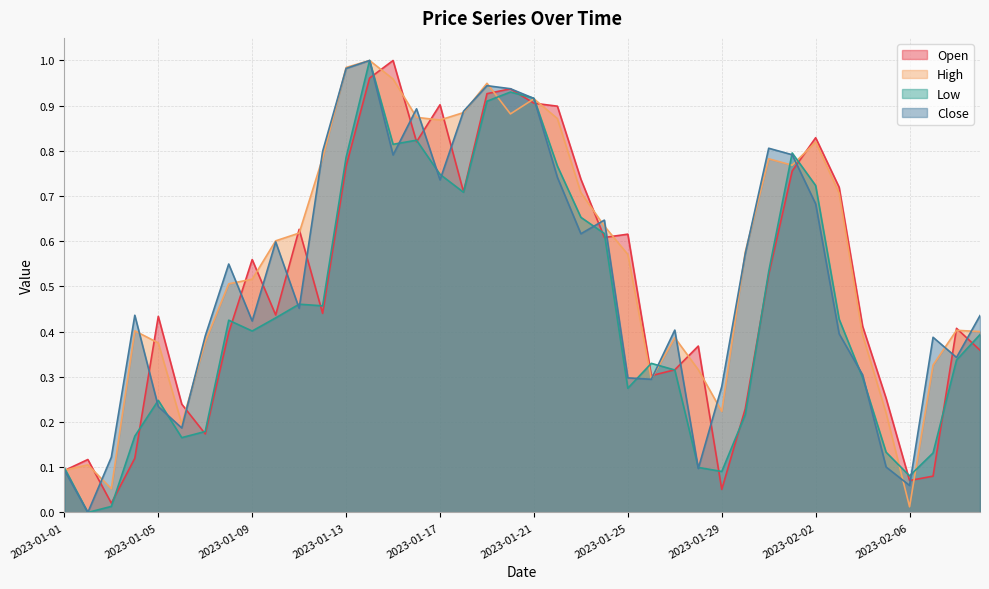

How many lines are shown in the chart?

4